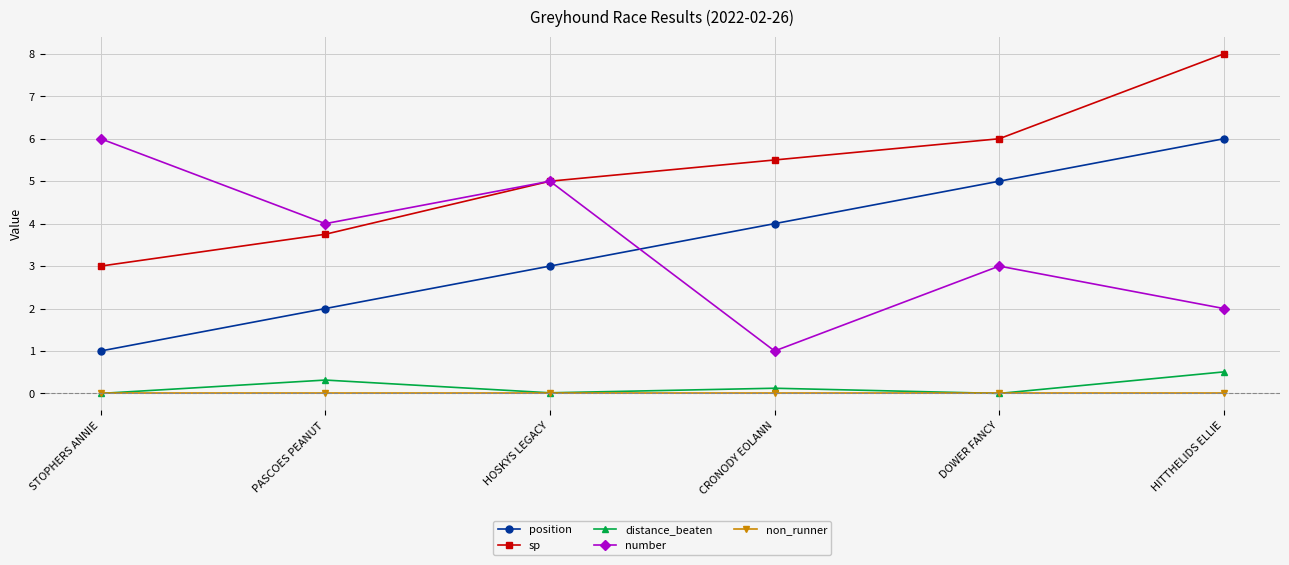

True or false: sp and non_runner cross at least once.

False